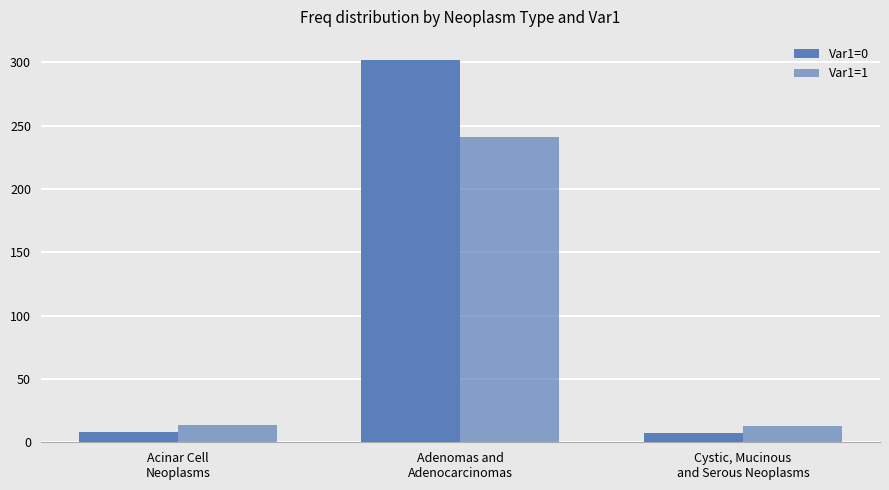

How many data points in Var1=1 are less than 14?

1